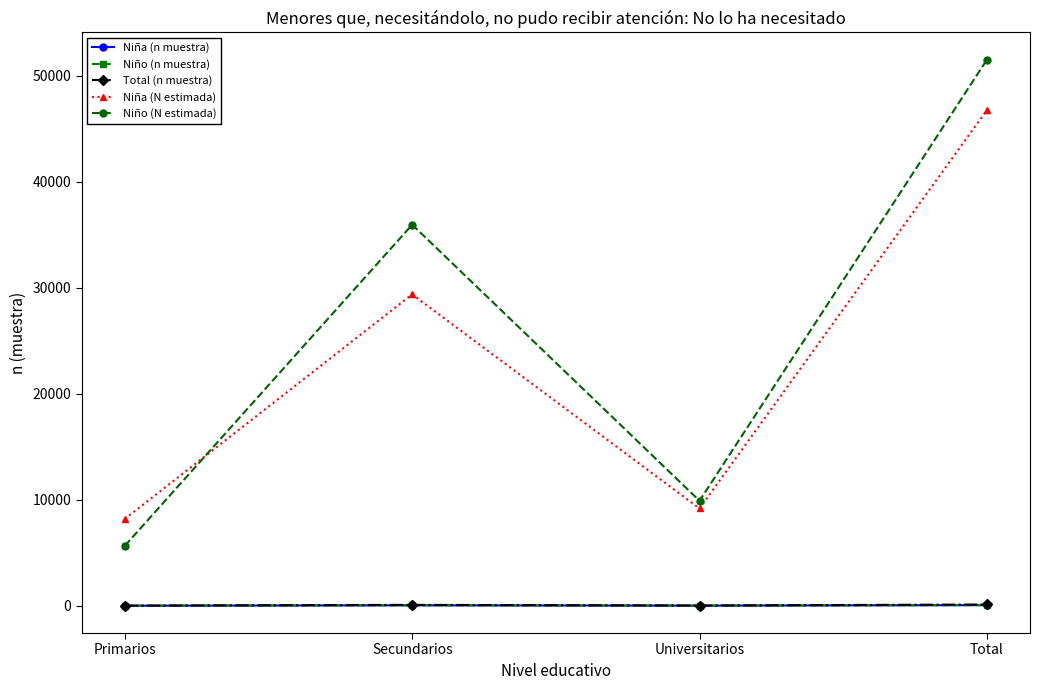

The Niña (N estimada) series shows 13361 at Secundarios. True or false?

False